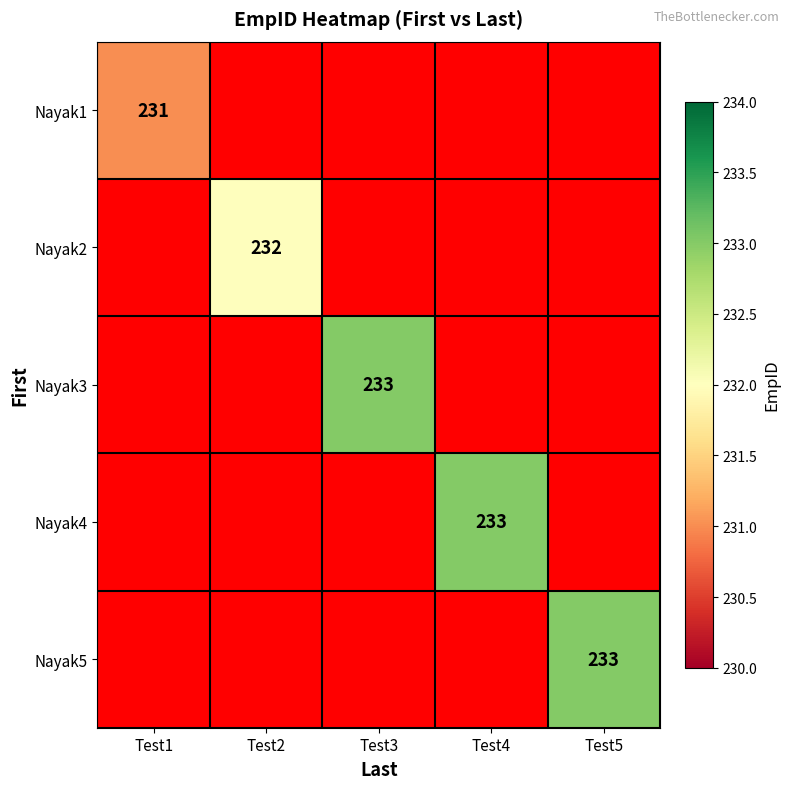

Is it true that Nayak5 equals 233 at Test5?

True